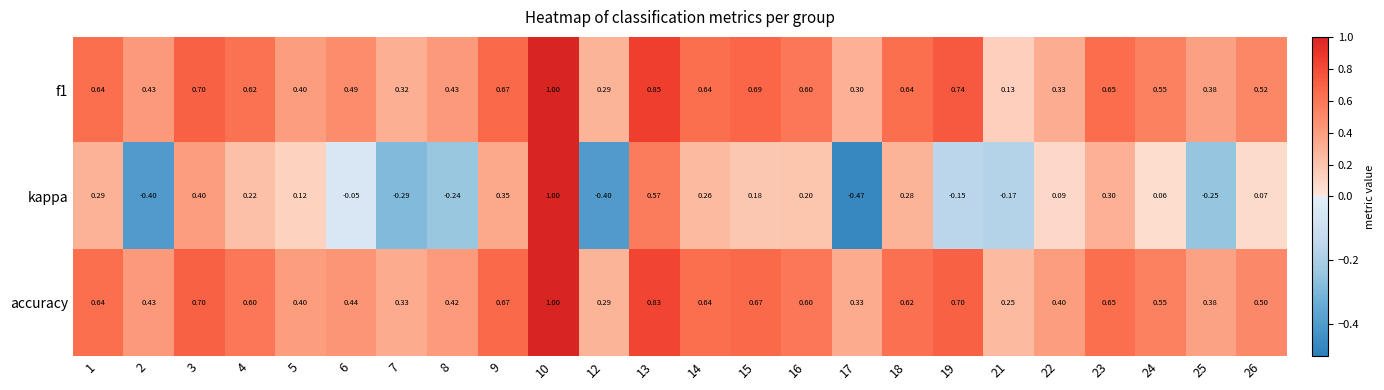

Which series has the widest spread of values?

kappa